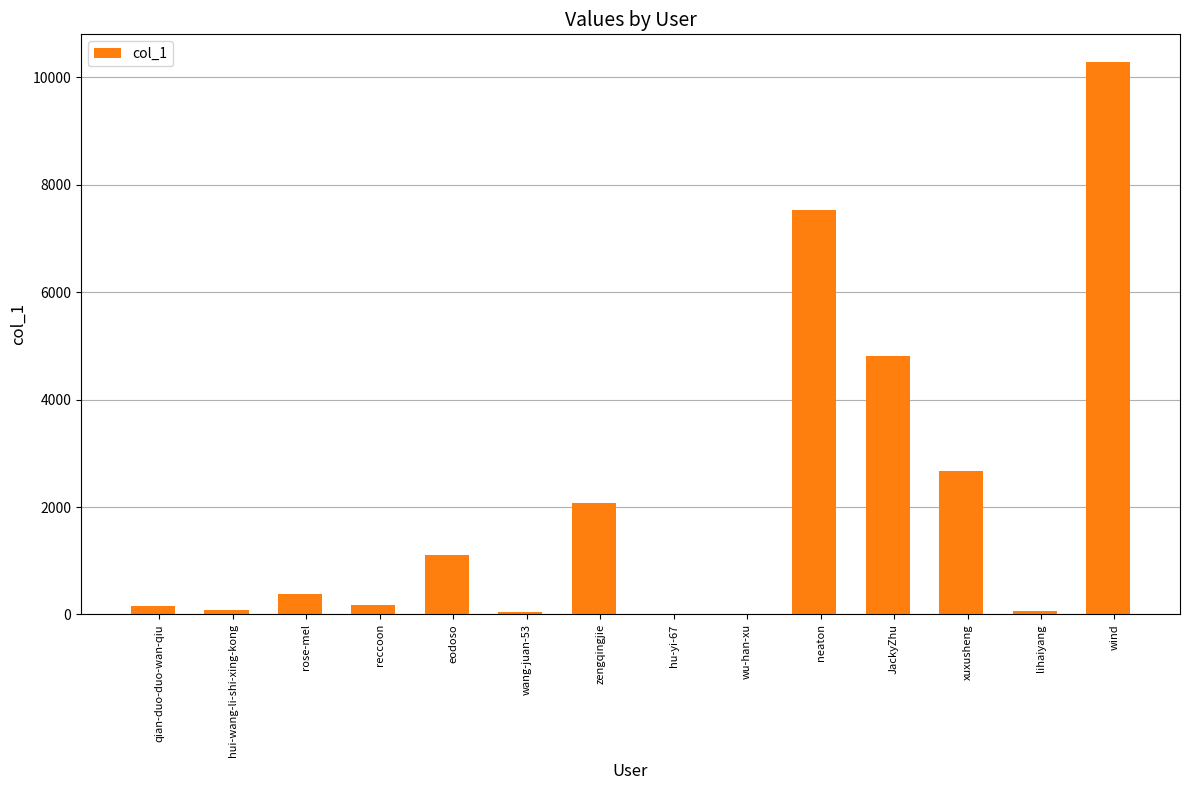

What is the ratio of the value at qian-duo-duo-wan-qiu to the value at lihaiyang?

2.4